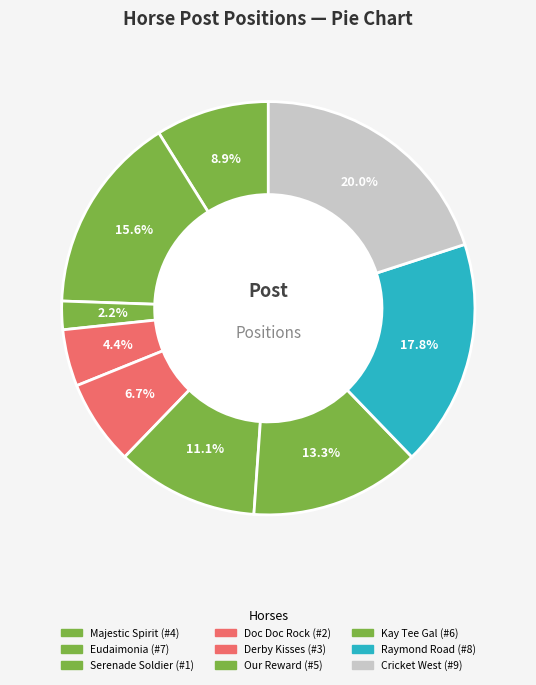

True or false: Doc Doc Rock accounts for 15% of the total.

False